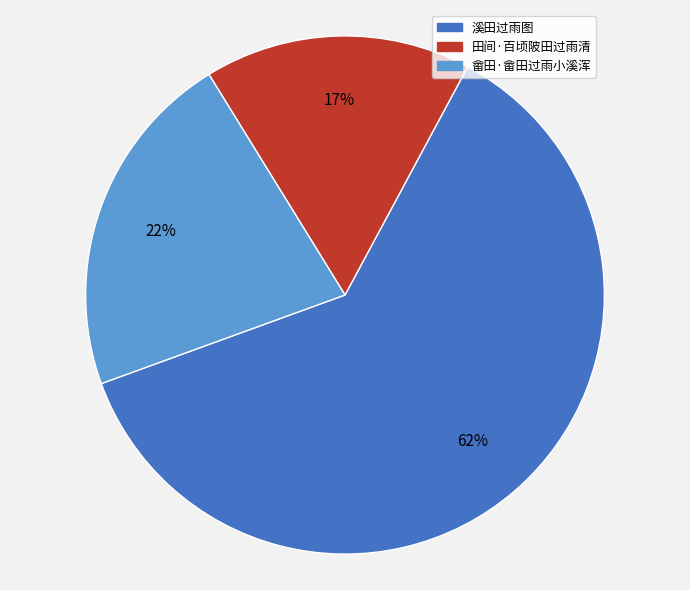

How many slices are in this pie chart?

3